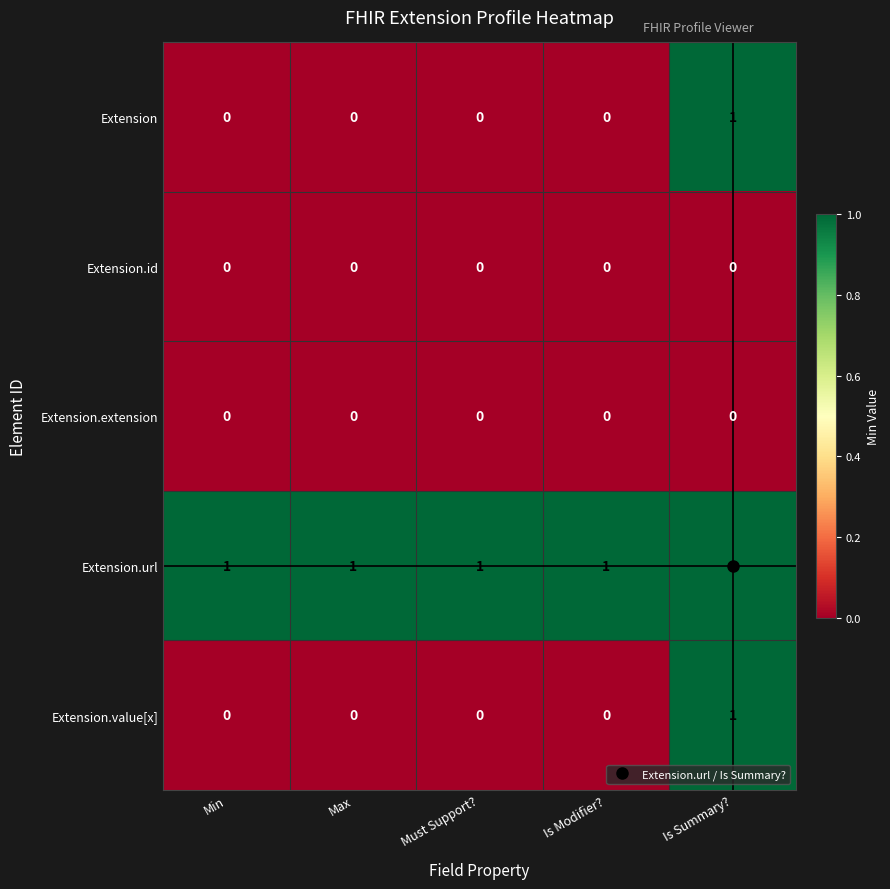

Which series has the largest total across all categories?

Extension.url